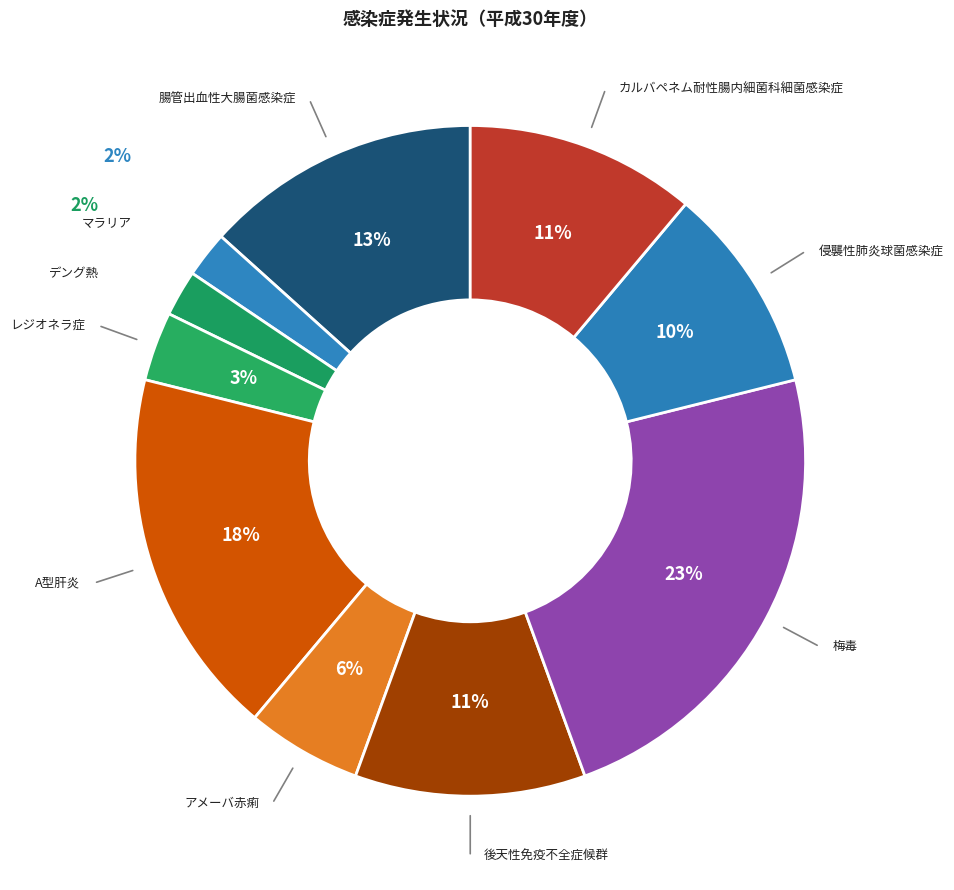

Which category has the biggest portion of the pie?

梅毒